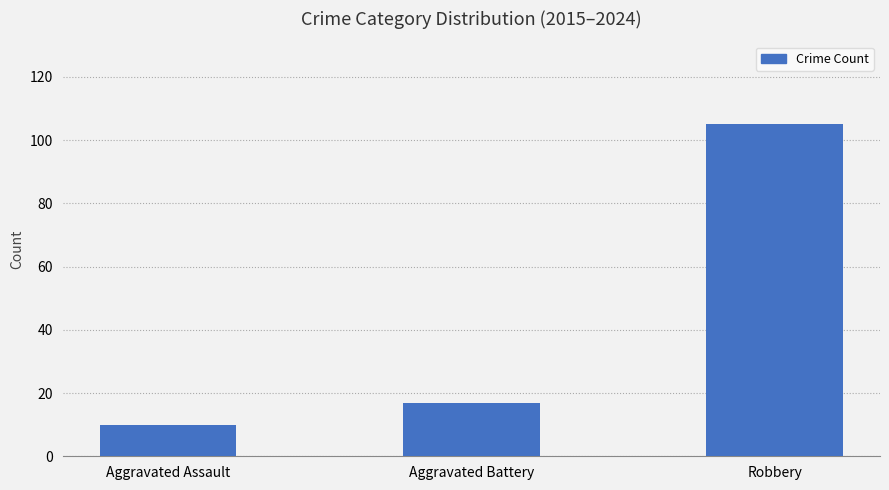

What is the minimum value shown in the chart?

10